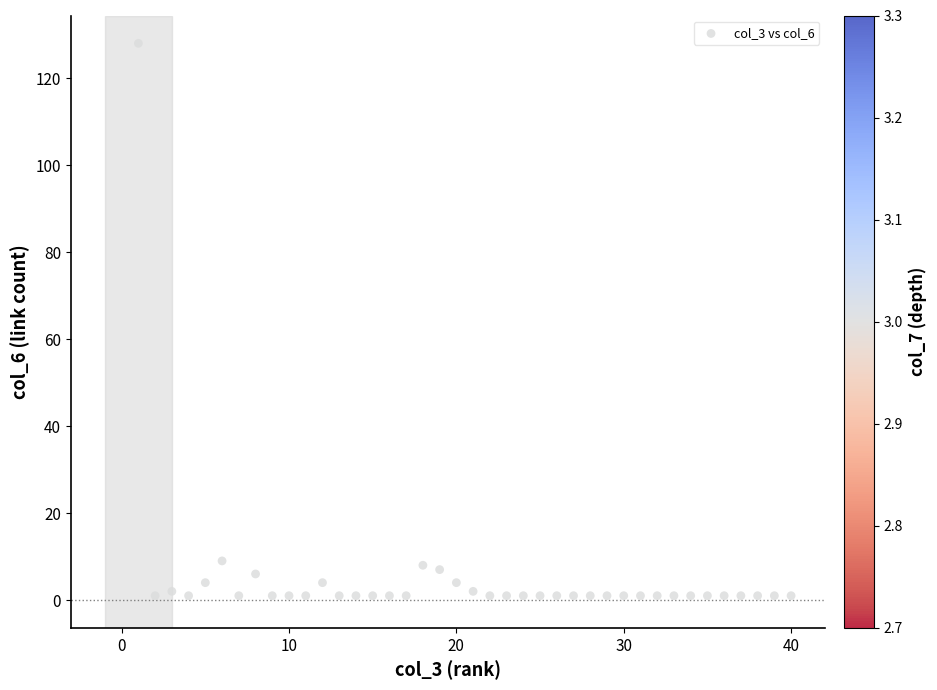

What is the range of X values (max minus min)?

39